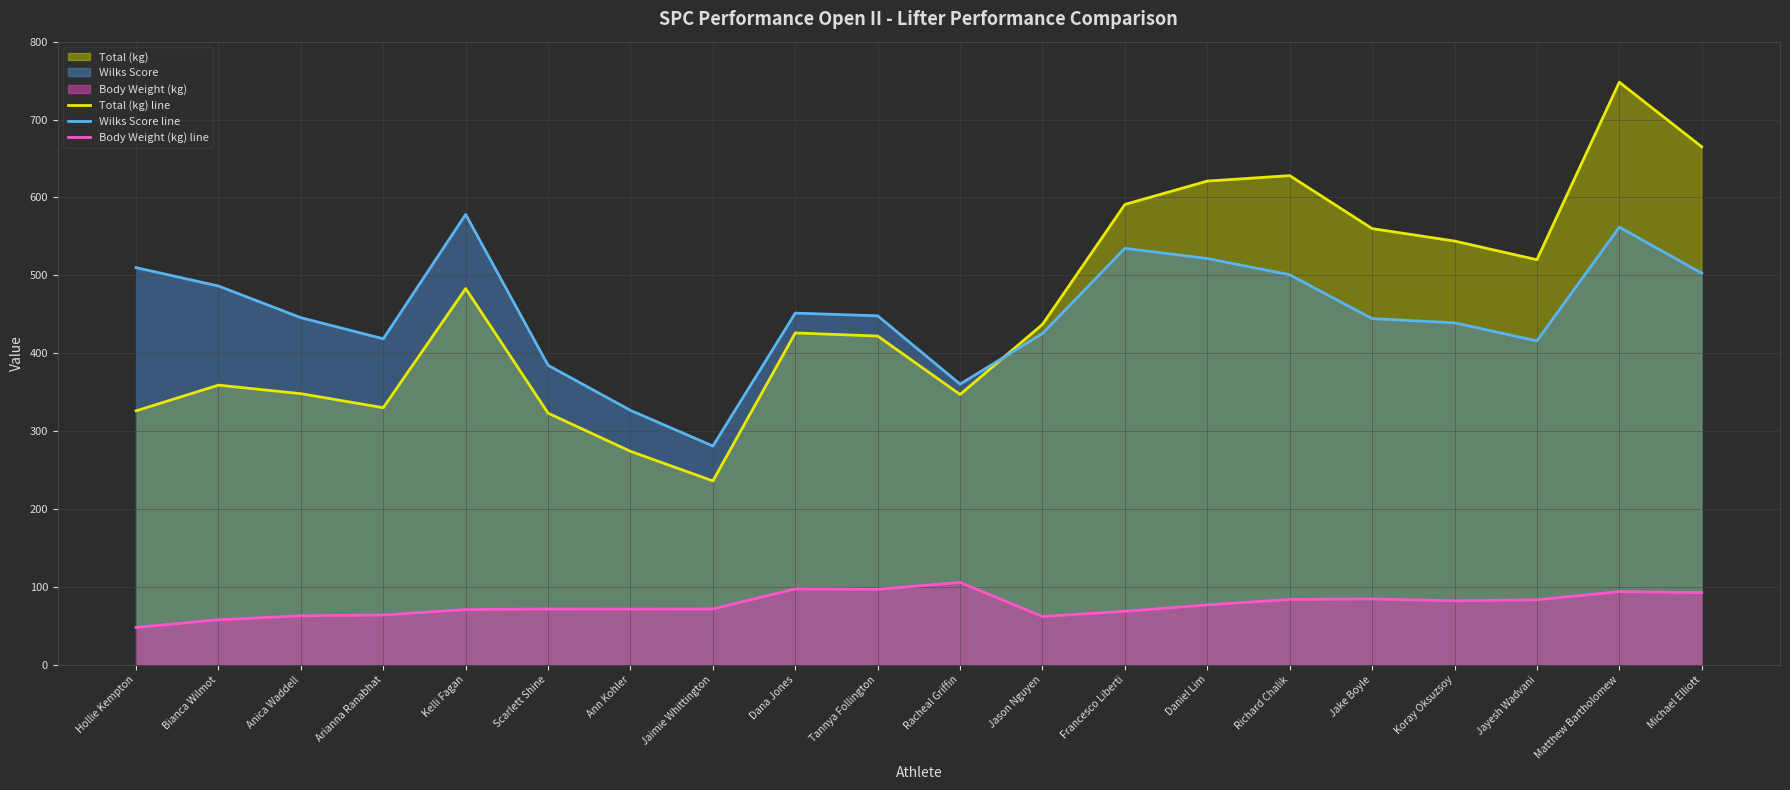

What is the sum of the Wilks Score line values at Jake Boyle and Koray Oksuzsoy?

883.4